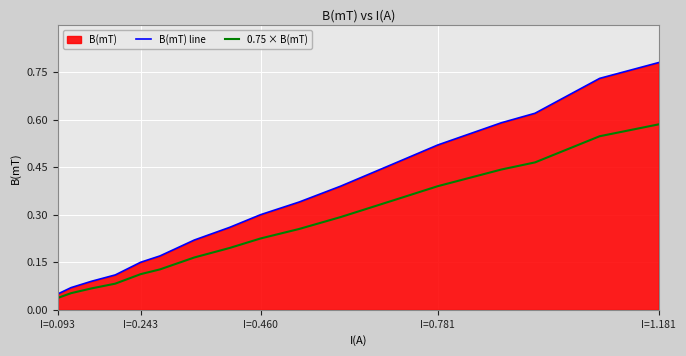

Rank the series by their maximum value, from lowest to highest.

0.75 × B(mT), B(mT) line